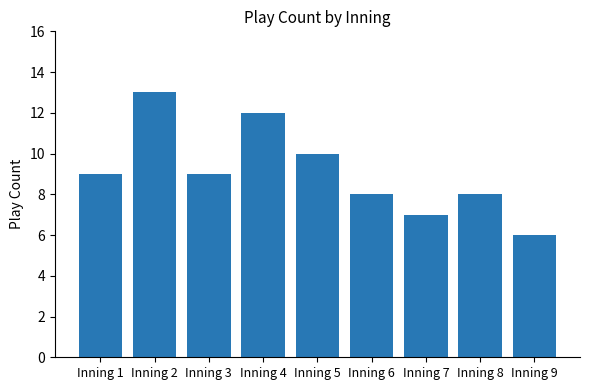

The value at Inning 6 is 3. True or false?

False